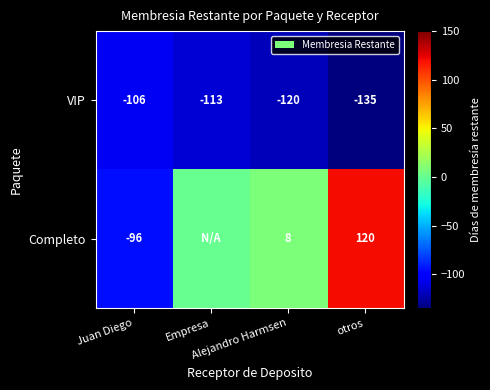

How many VIP values are between -120 and -106?

3